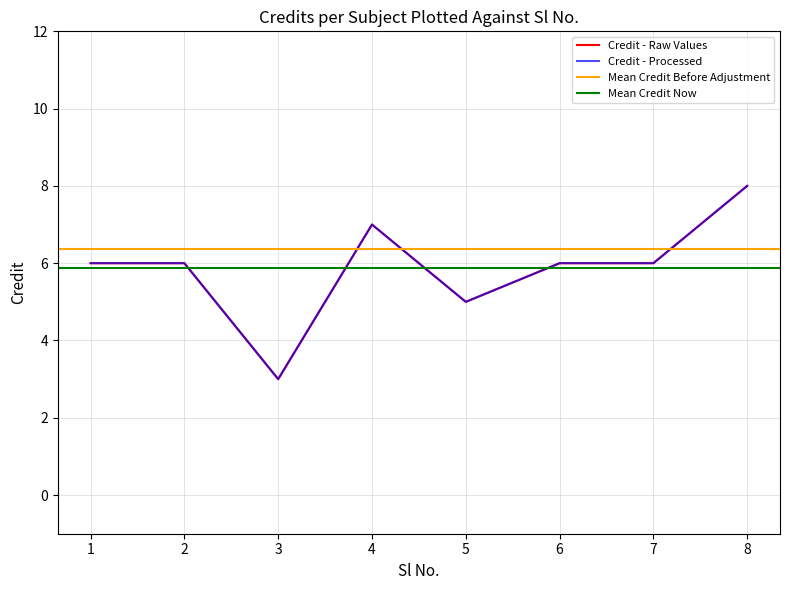

How many values exceed 6?

2